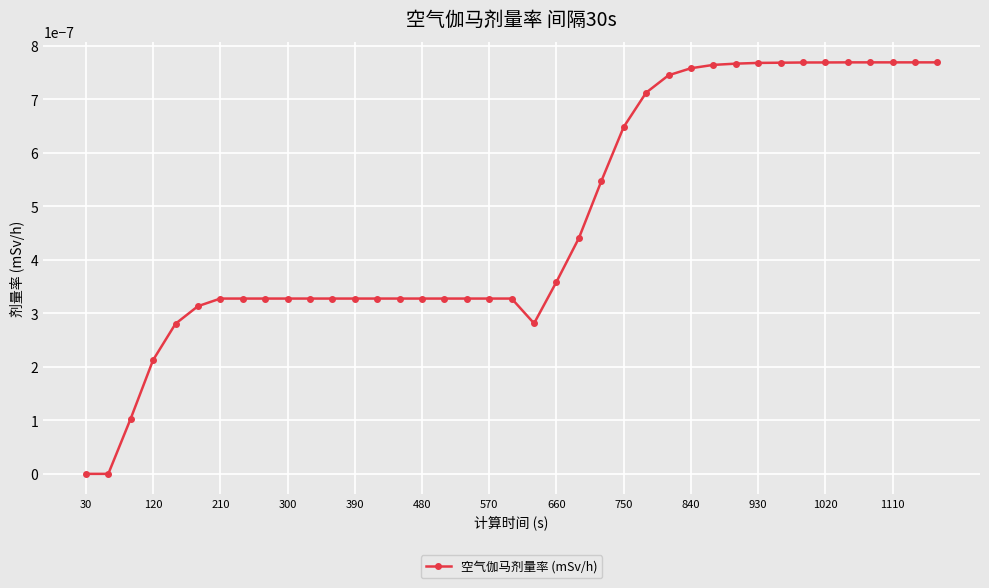

How many lines are shown in the chart?

1